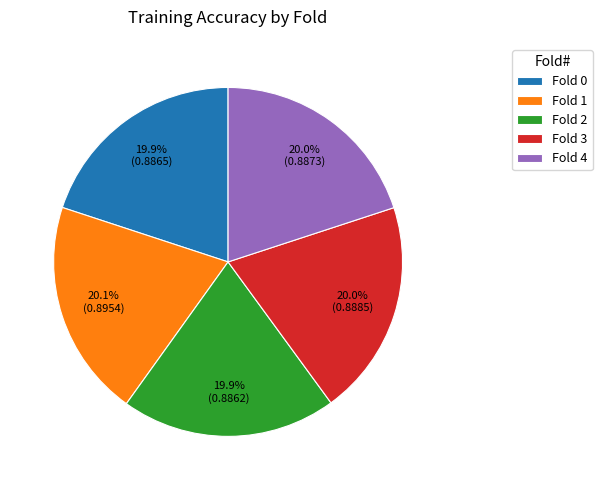

True or false: Fold 0 accounts for 28% of the total.

False